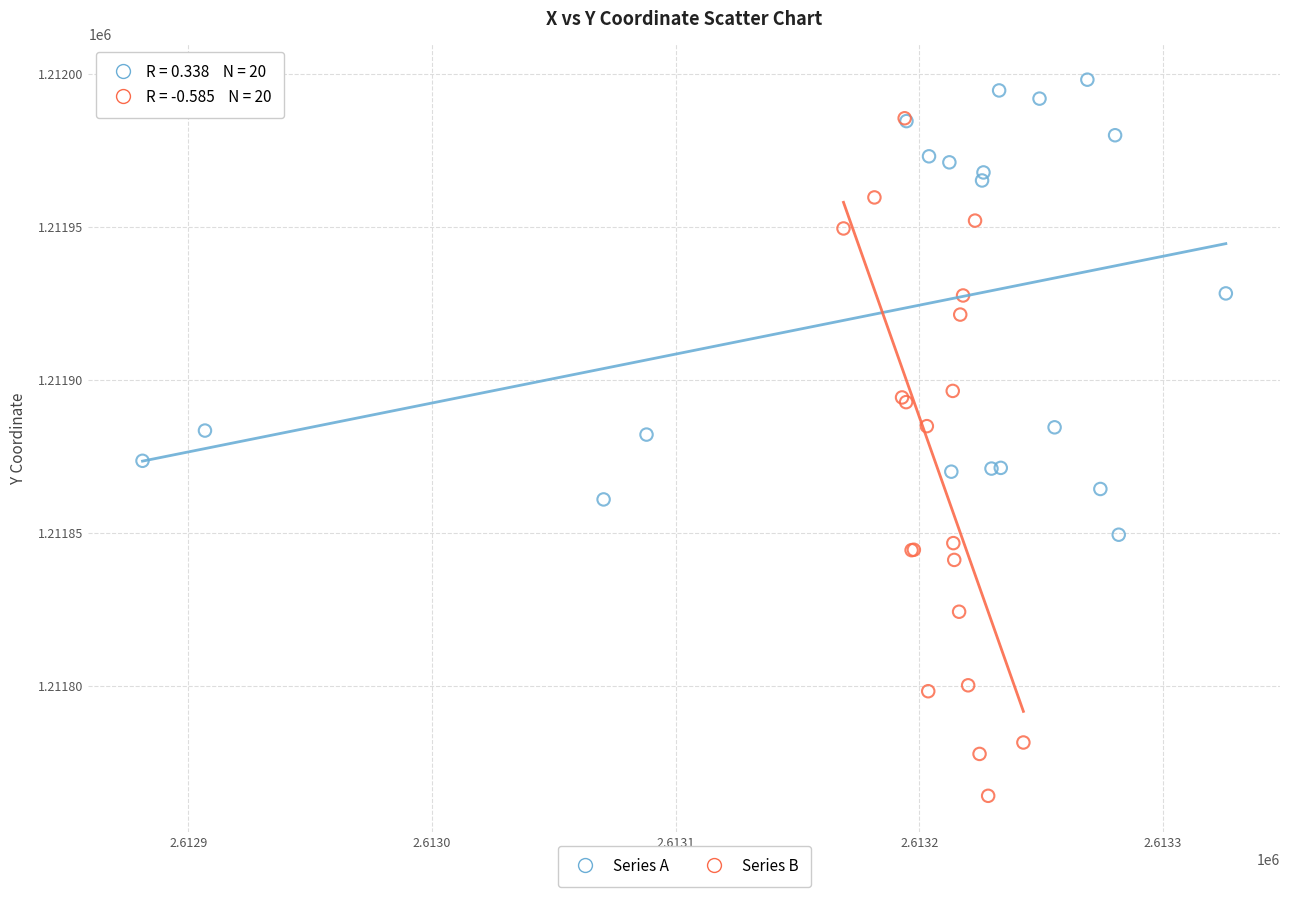

Which series contains the lowest Y value?

Series B